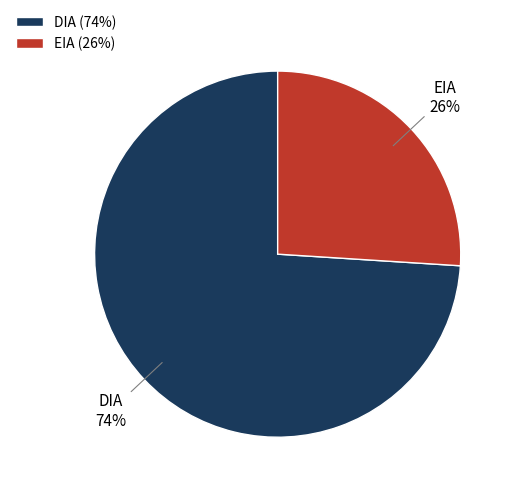

To the nearest percent, what percentage of the pie is DIA?

74%